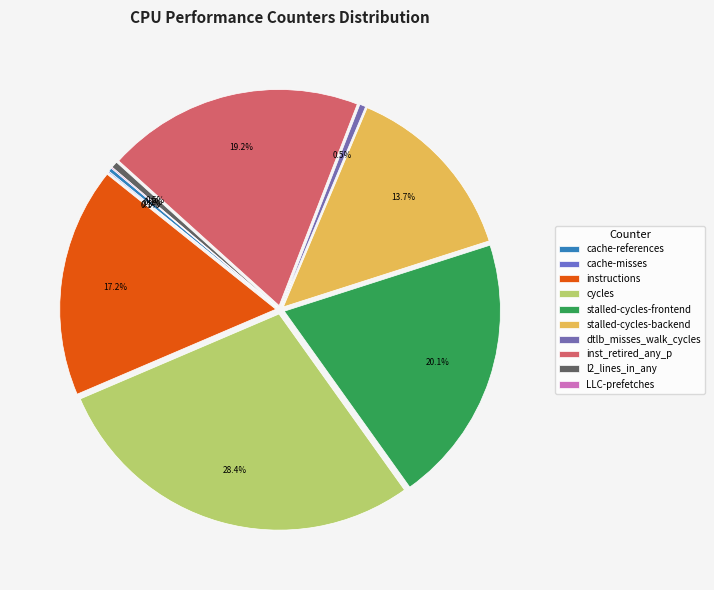

To the nearest percent, what is the difference between the cycles and dtlb_misses_walk_cycles slice percentages?

28%